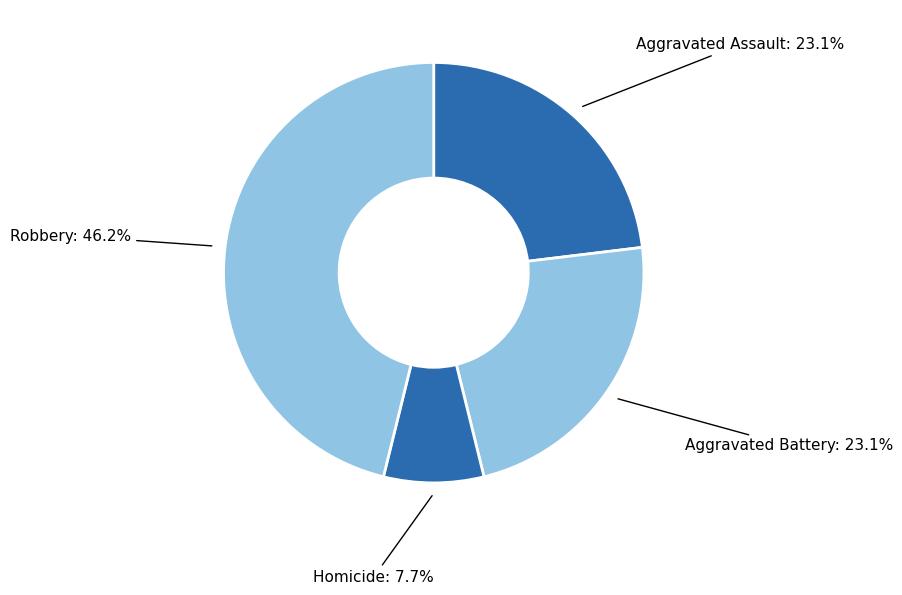

Which has a higher value, Robbery or Homicide?

Robbery